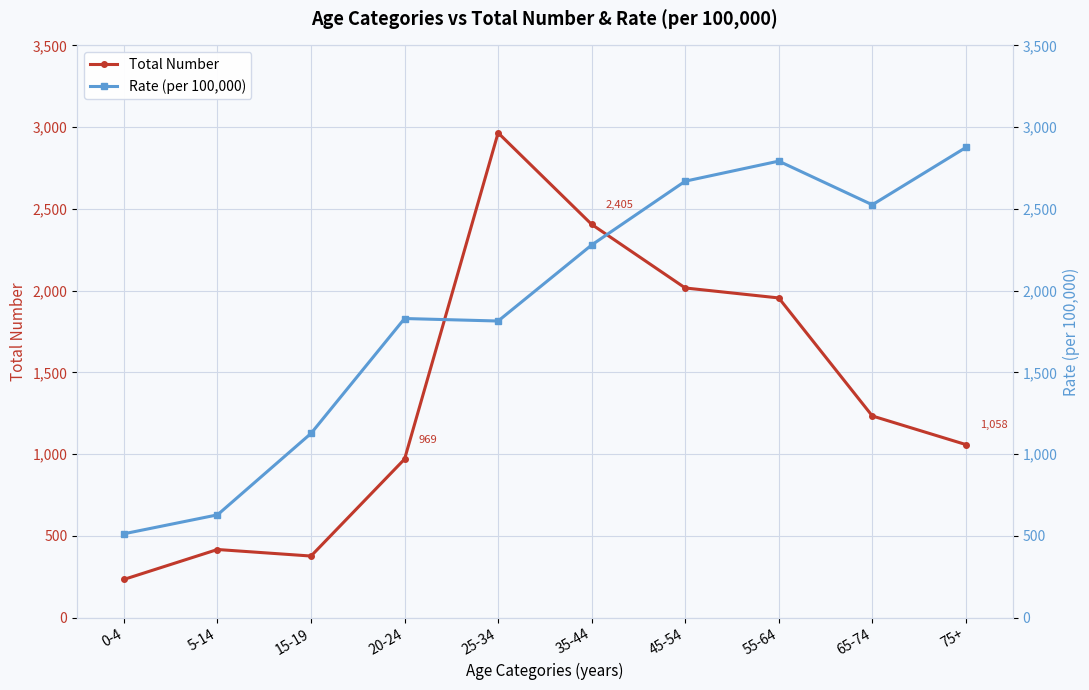

What is the value of the Rate (per 100,000) point at the 7th from the left?

2669.3